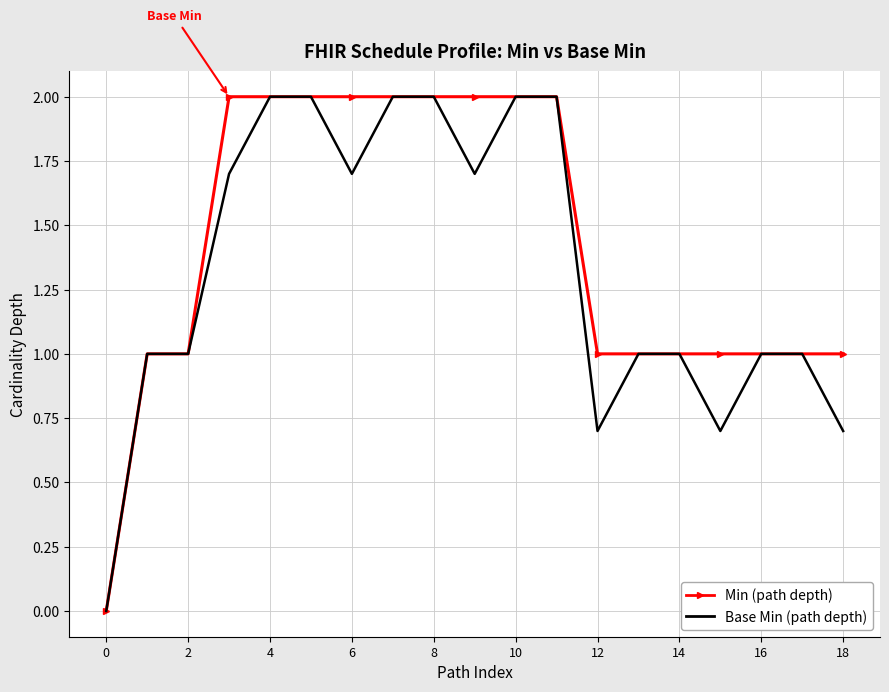

List the series in order of their overall mean, highest first.

Min (path depth), Base Min (path depth)